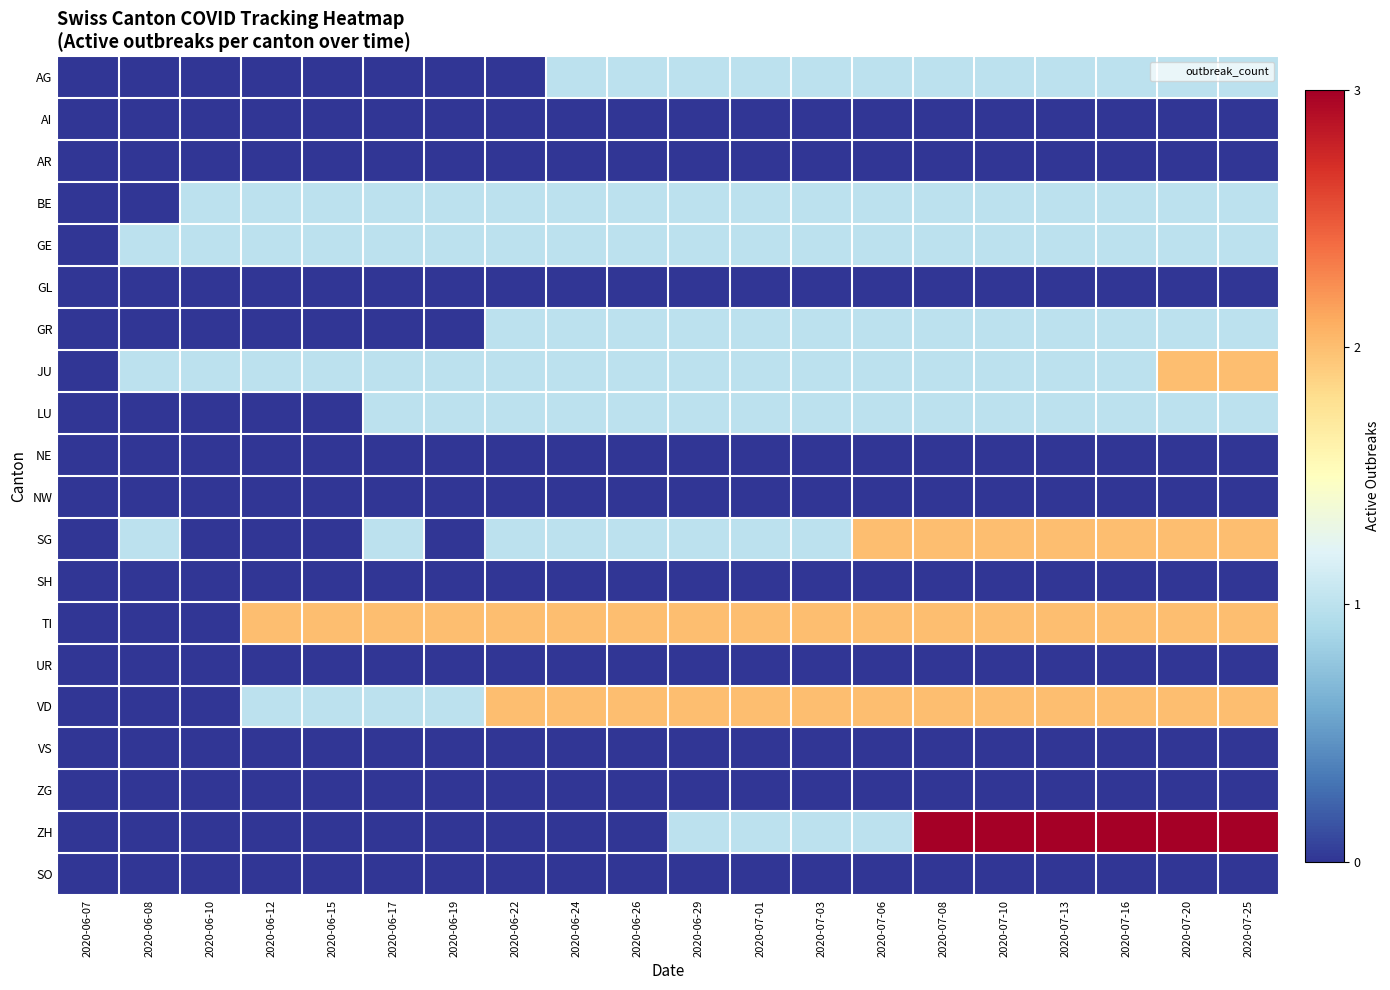

Which series has the widest spread of values?

ZH